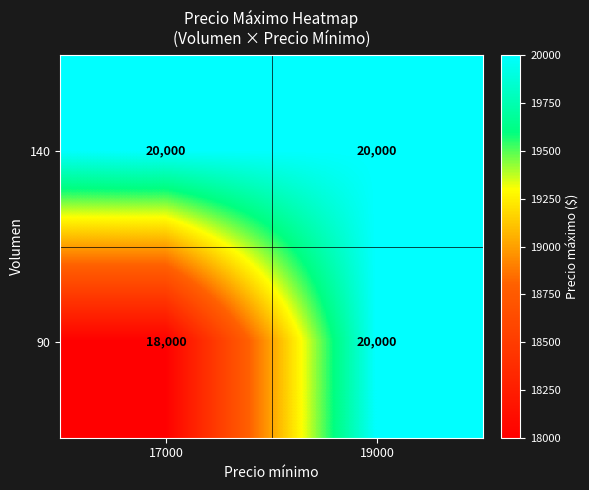

The value of 90 at 19000 is 8037. True or false?

False